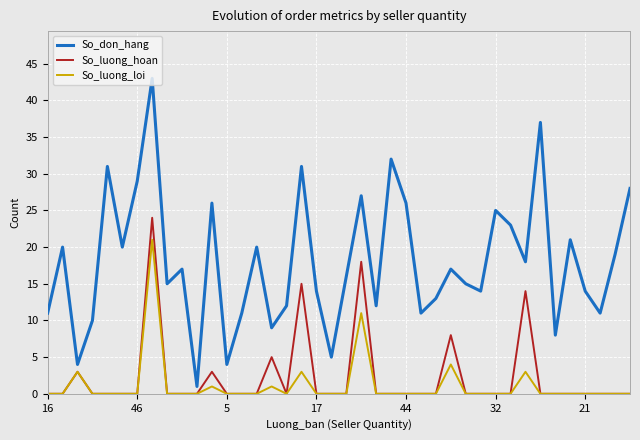

At how many categories does at least one series exceed 36?

2